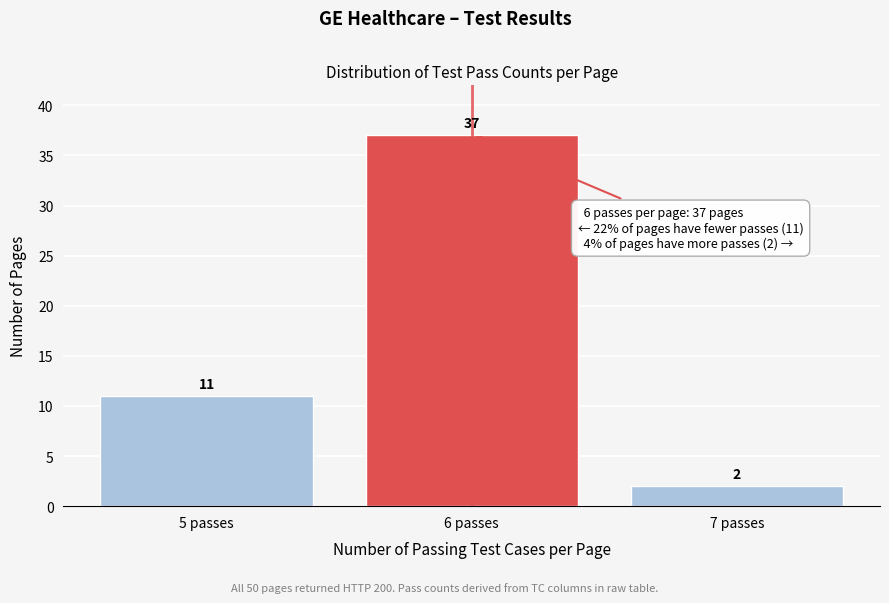

Reading left to right, extract all data points from this chart.

5 passes=11	6 passes=37	7 passes=2